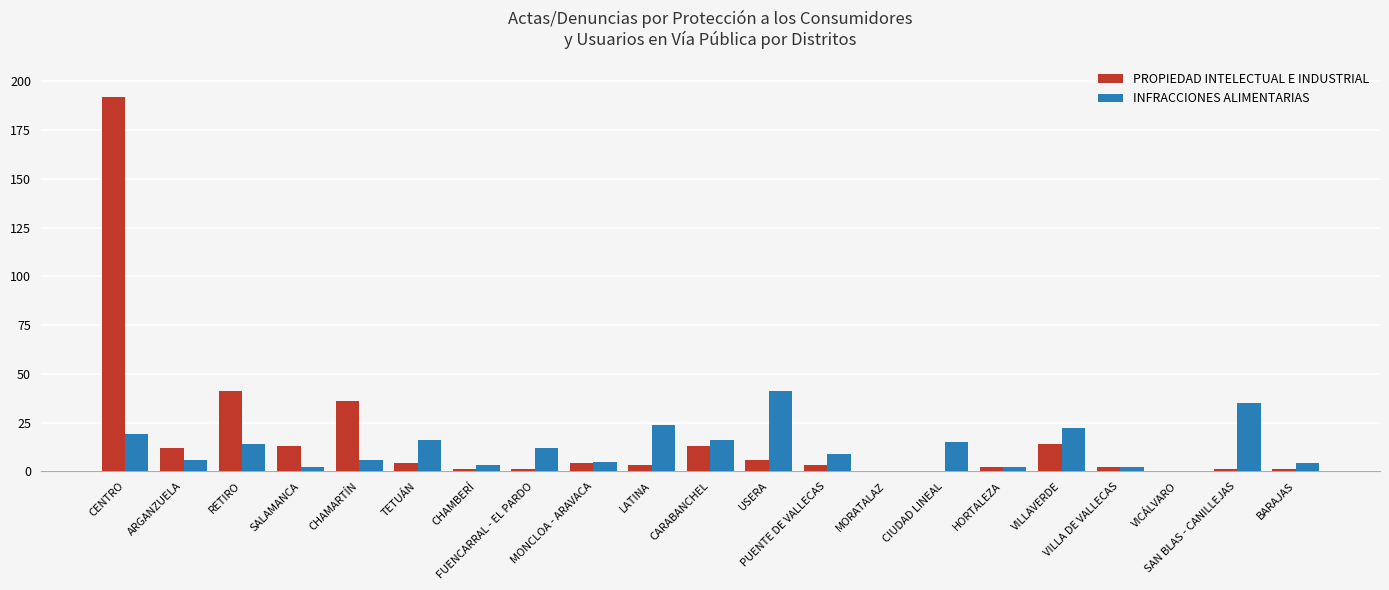

What is the greatest value displayed?

192